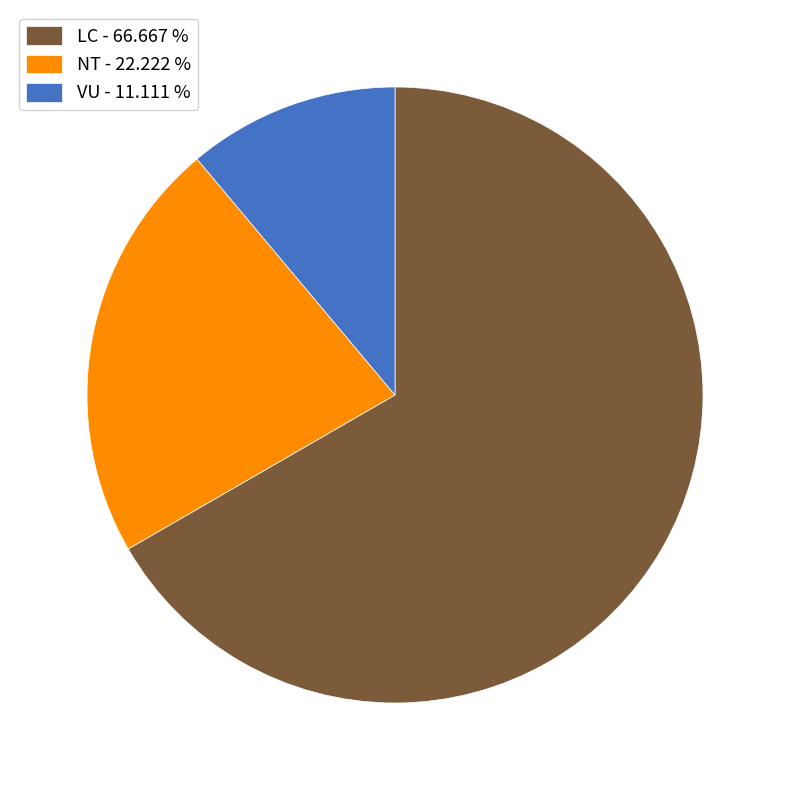

Which has a higher value, LC or VU?

LC